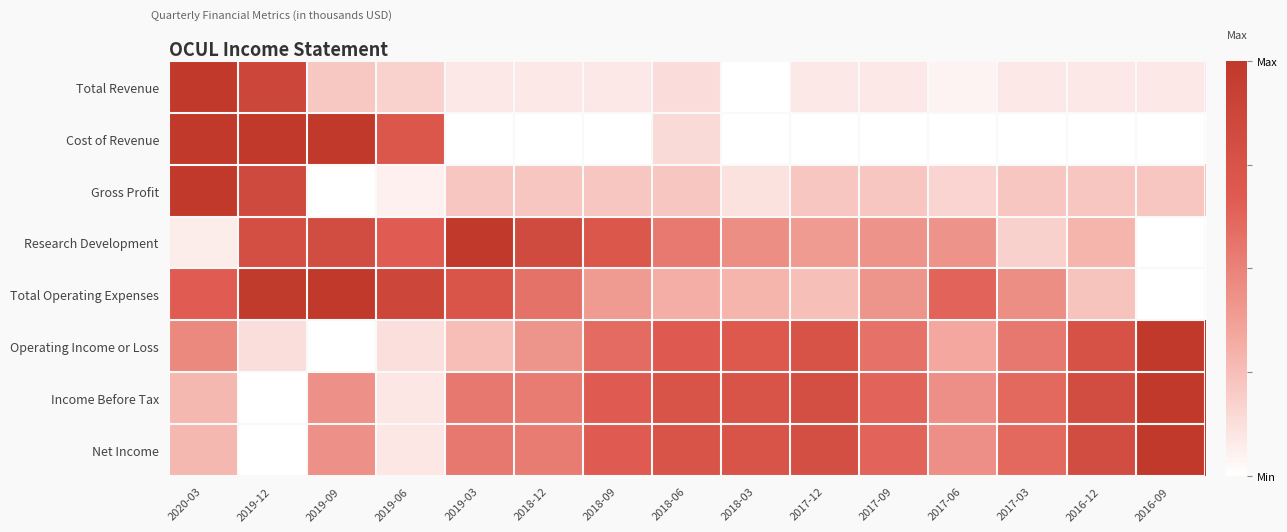

How many data points does each series have?

15